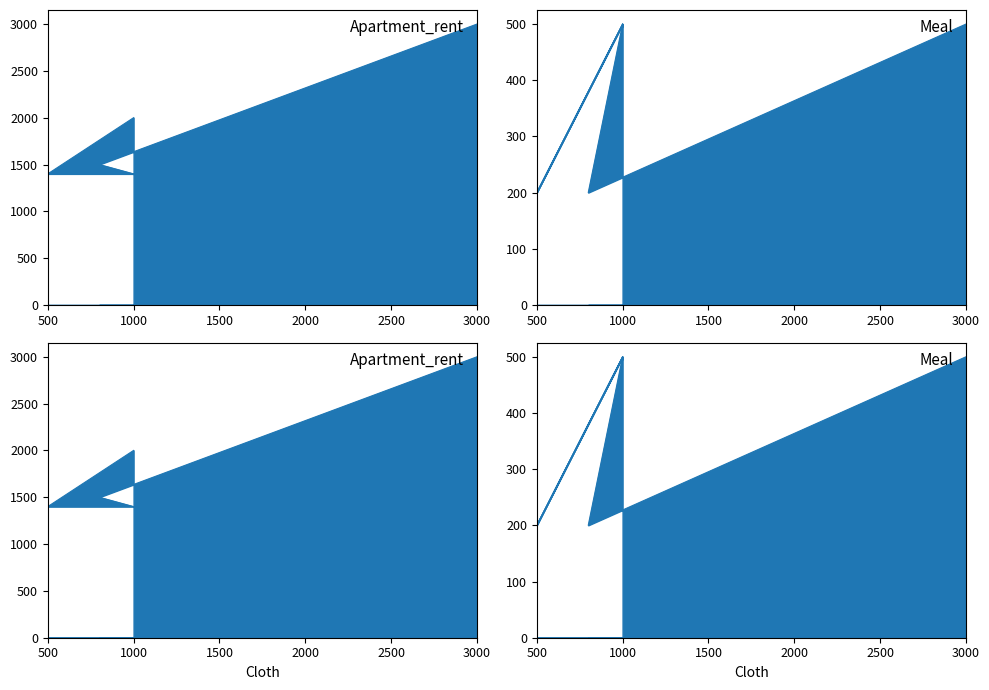

What is the difference between the maximum and minimum values in the Apartment_rent series?

1600